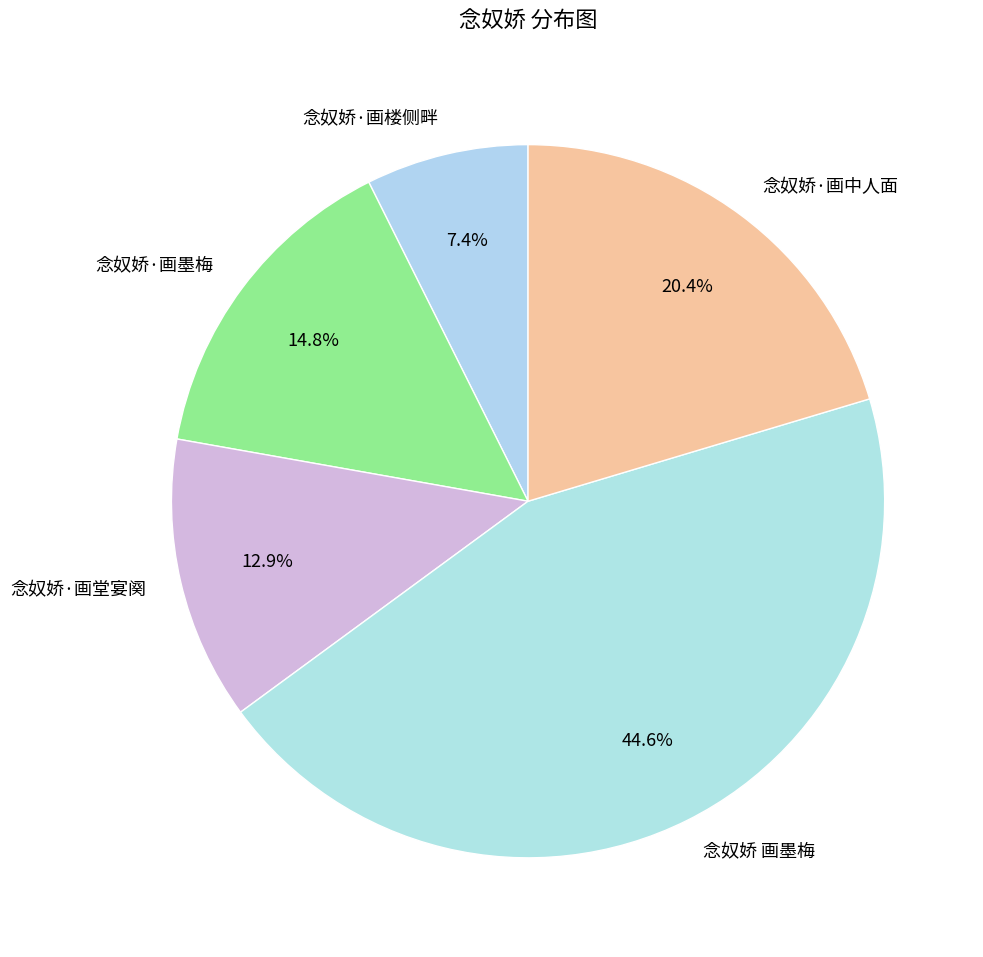

Is there any slice that represents more than half of the pie?

No